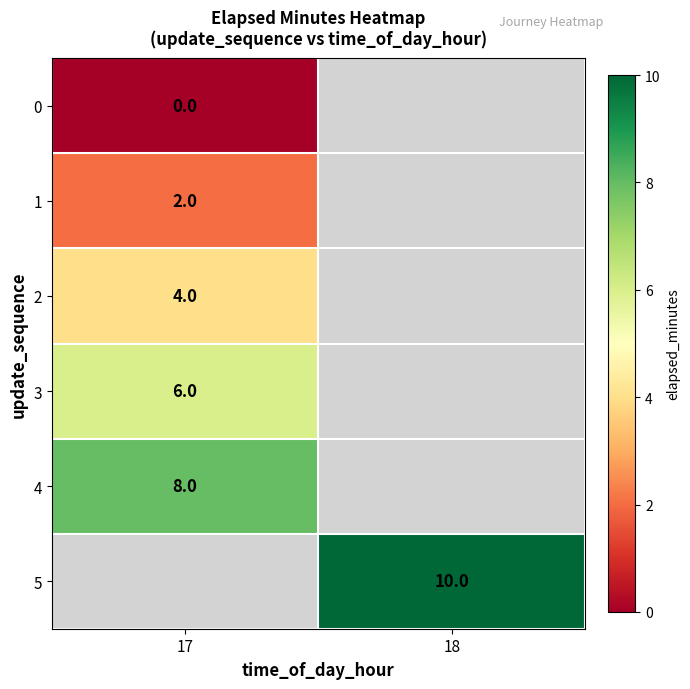

What is the difference between the highest and lowest values at 17?

8.0